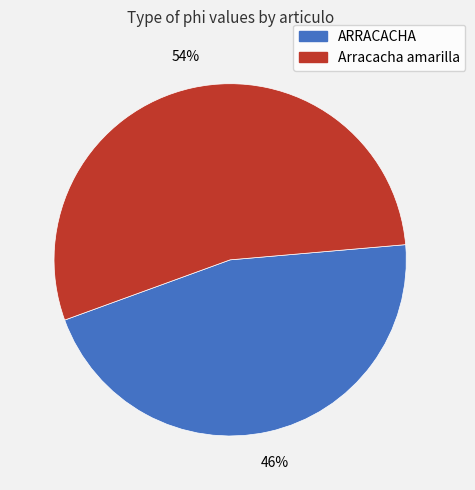

Count the number of slices in the pie.

2